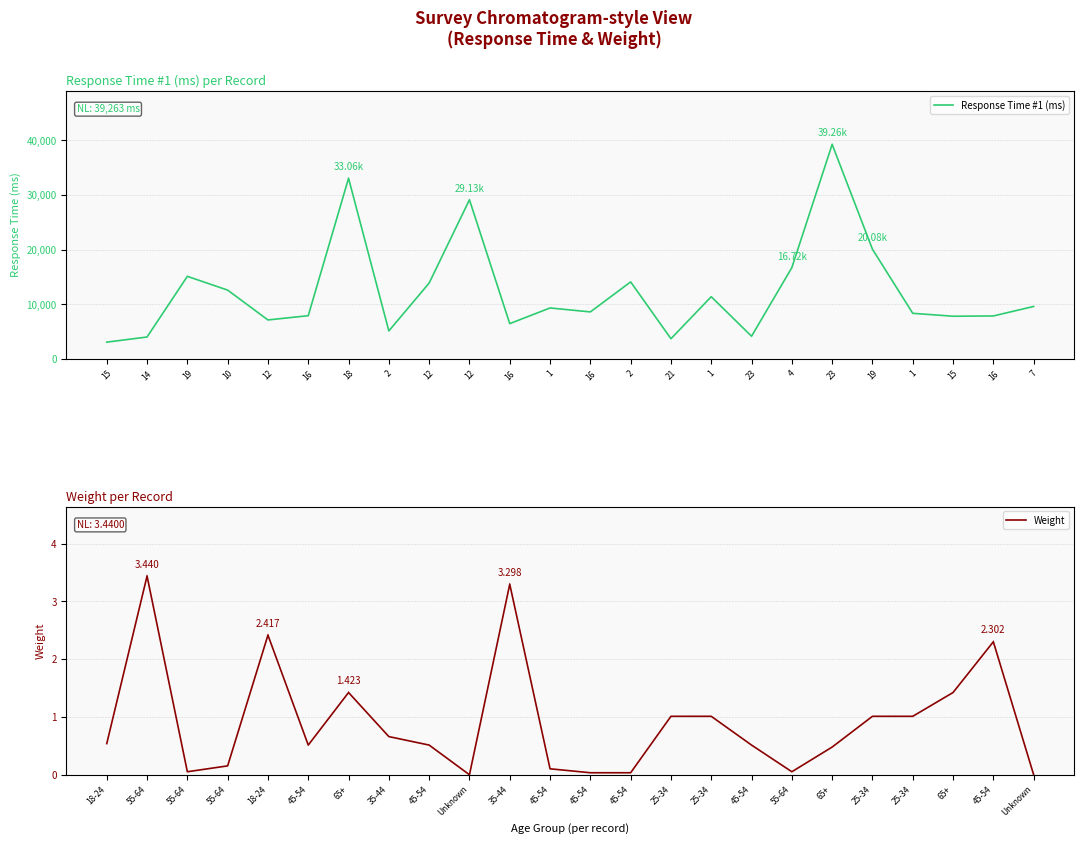

Which series has the largest range (max minus min)?

Response Time #1 (ms)